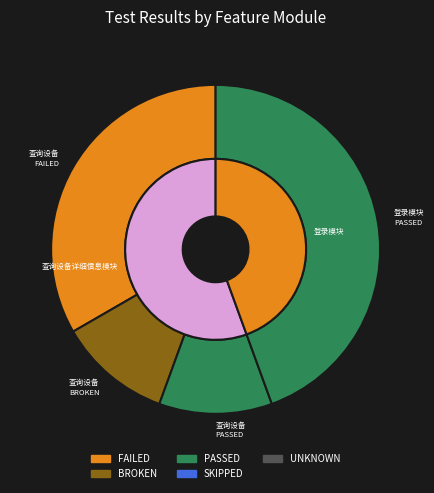

How many segments does this pie chart have?

2